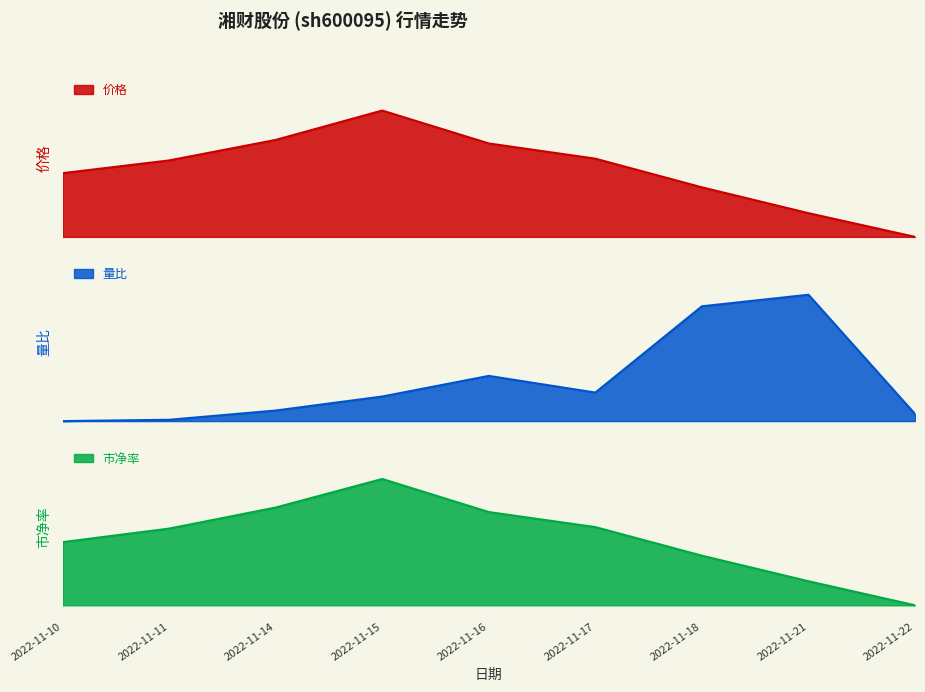

Is it true that 量比 equals 0.4 at 2022-11-16?

True